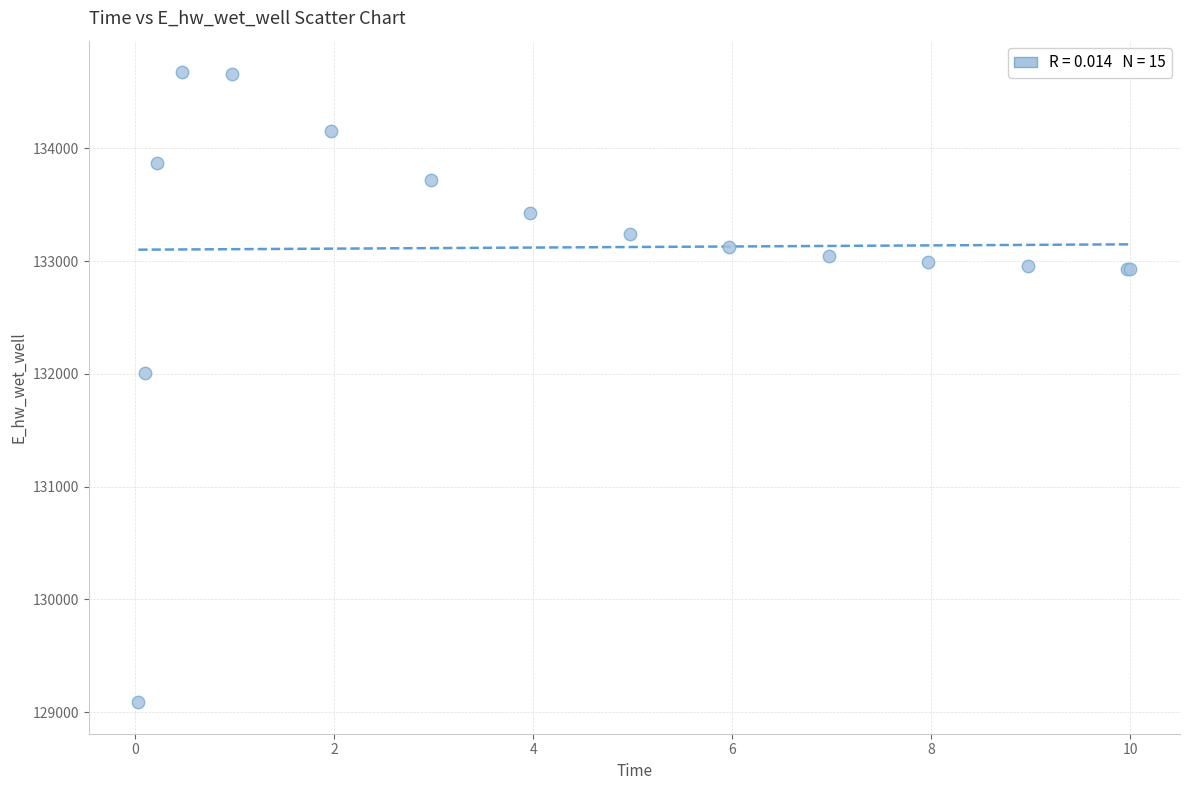

What Y value in the scatter plot is closest to 131881?

132003.3